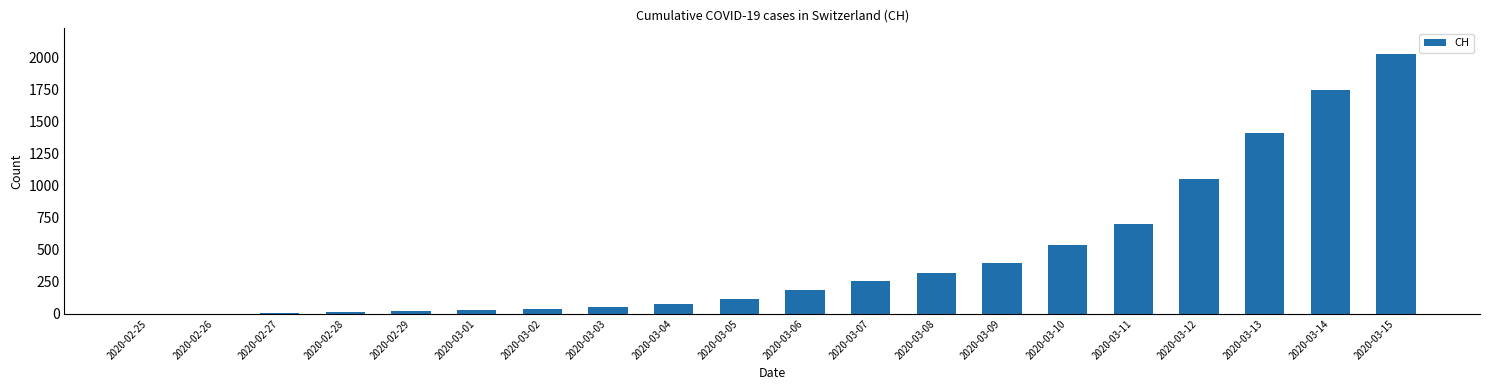

The value at 2020-03-09 is 616. True or false?

False